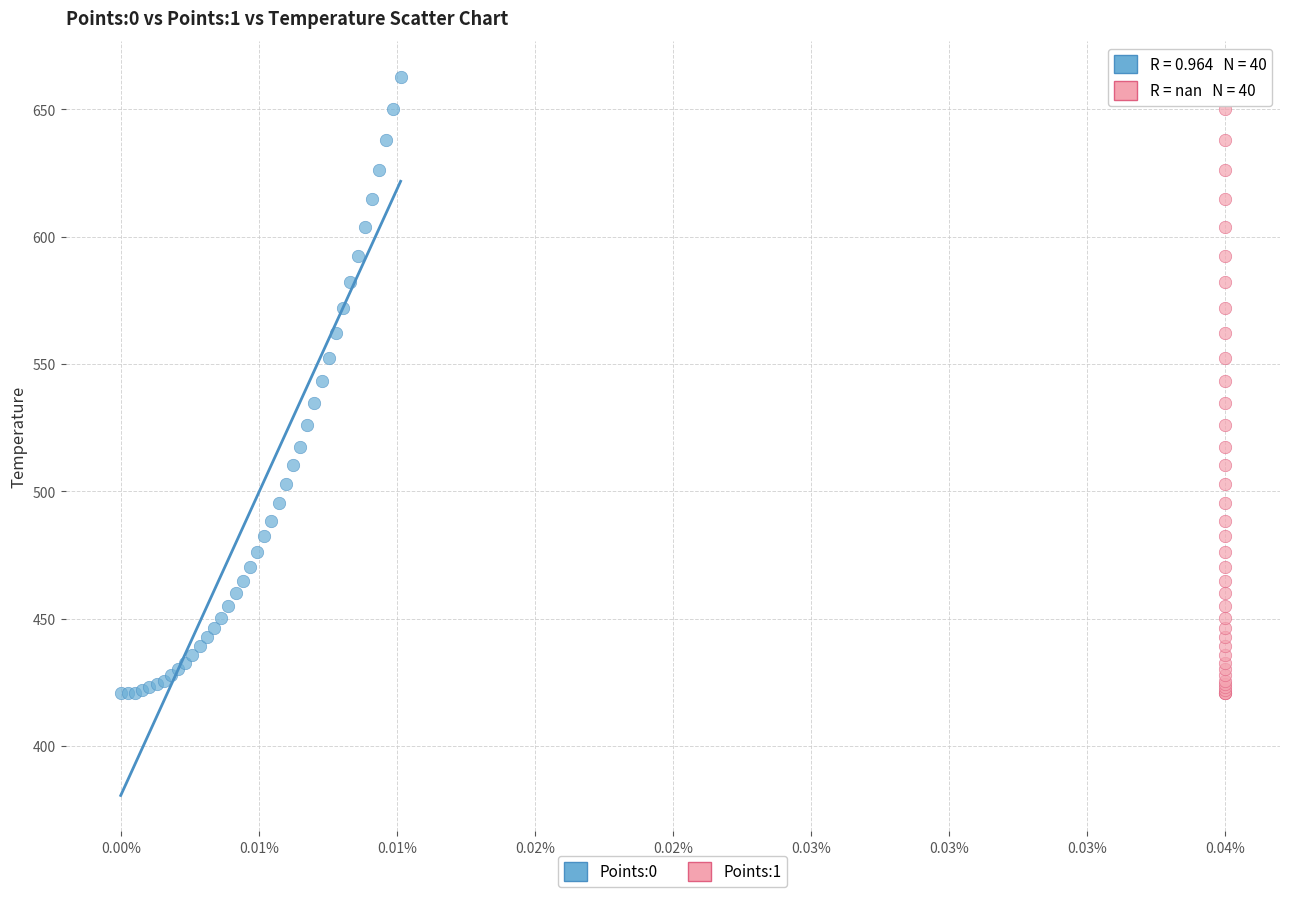

What are all the series names shown in the legend?

Points:0, Points:1